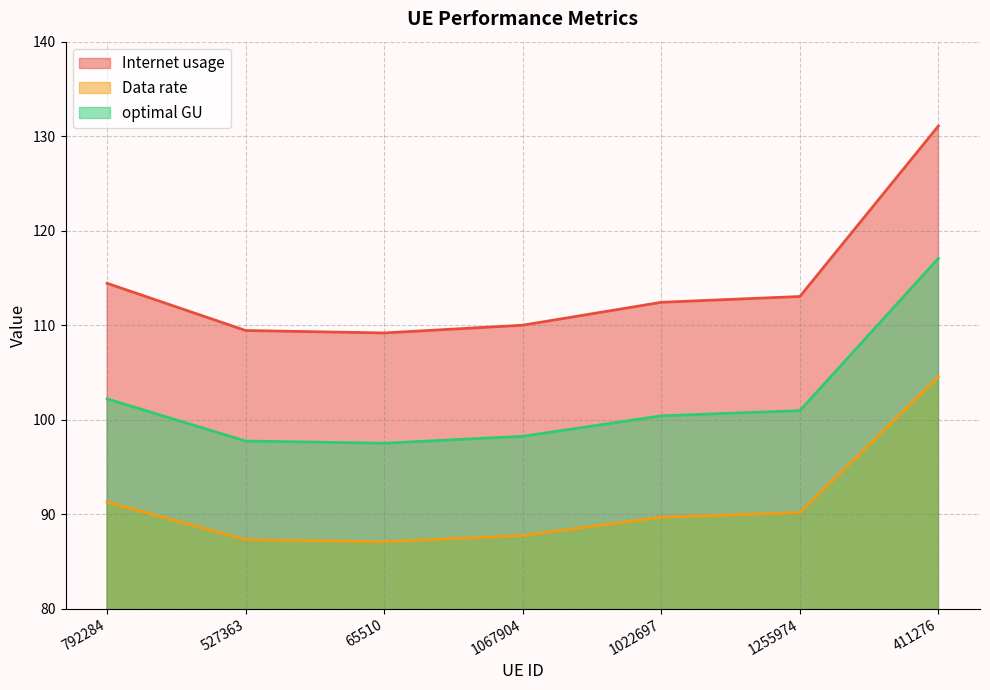

What is the difference between the highest and lowest values at 65510?

22.1